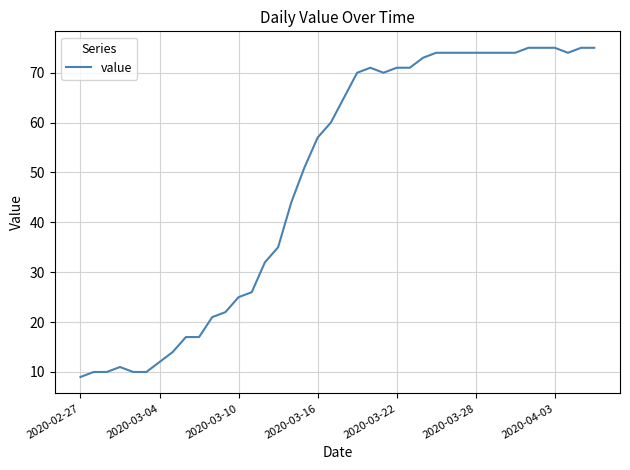

What is the greatest value displayed?

75